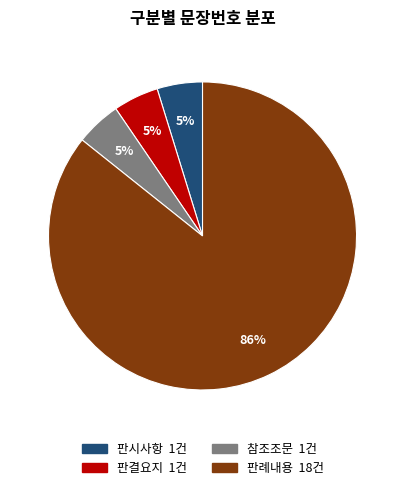

How many slices are in this pie chart?

4